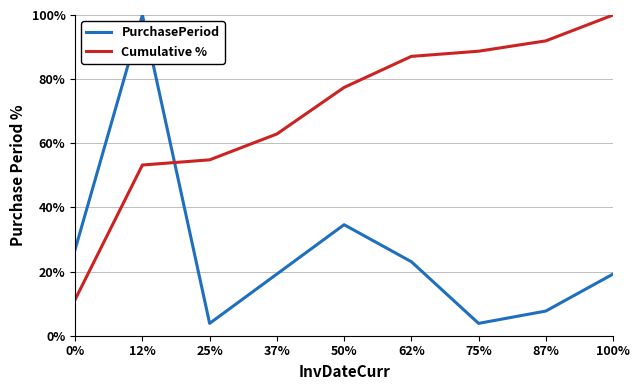

What position from the right is 25%?

7